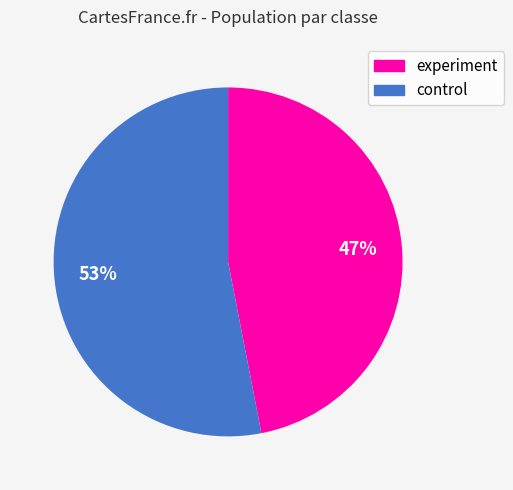

Which category accounts for the majority?

control